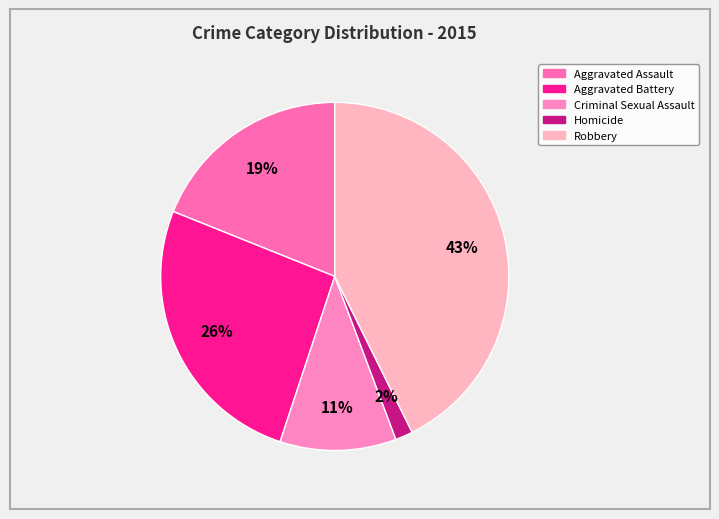

The Aggravated Assault slice represents 19% of the pie. True or false?

True